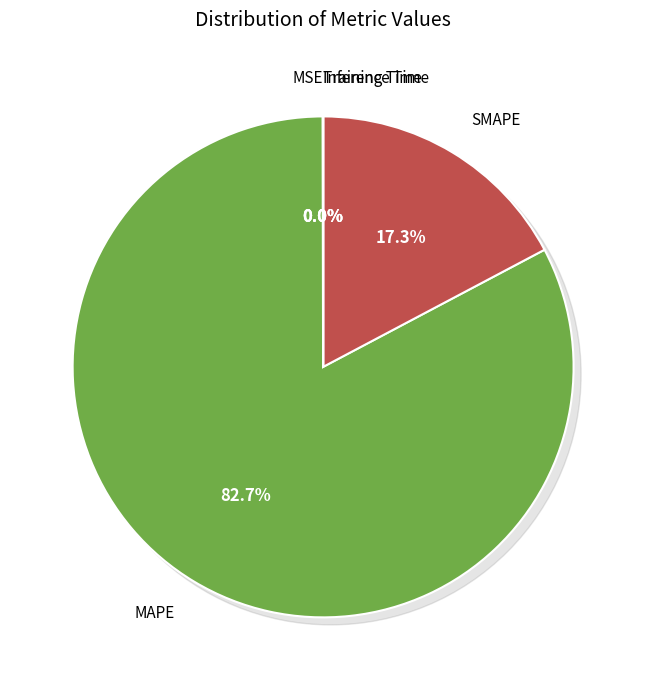

What is the total percentage of Inference Time and SMAPE?

17.3%